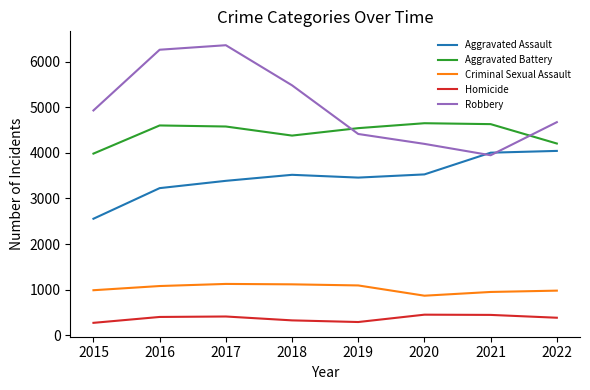

Which series has the widest spread of values?

Robbery